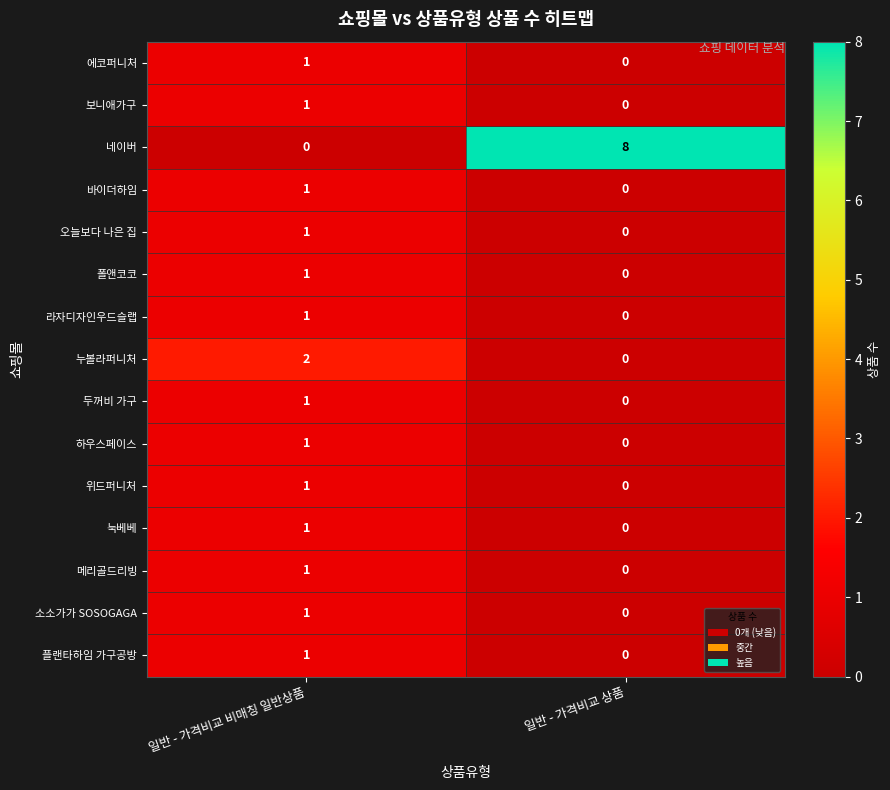

Which series has the largest range (max minus min)?

네이버